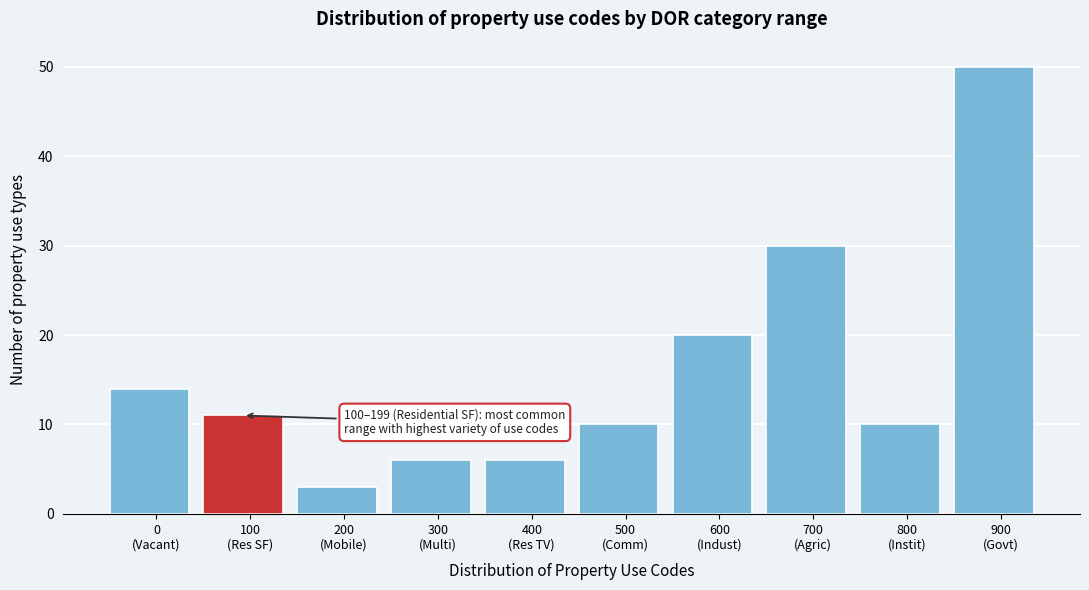

Reading right to left, transcribe all the data shown in this chart.

50	10	30	20	10	6	6	3	11	14